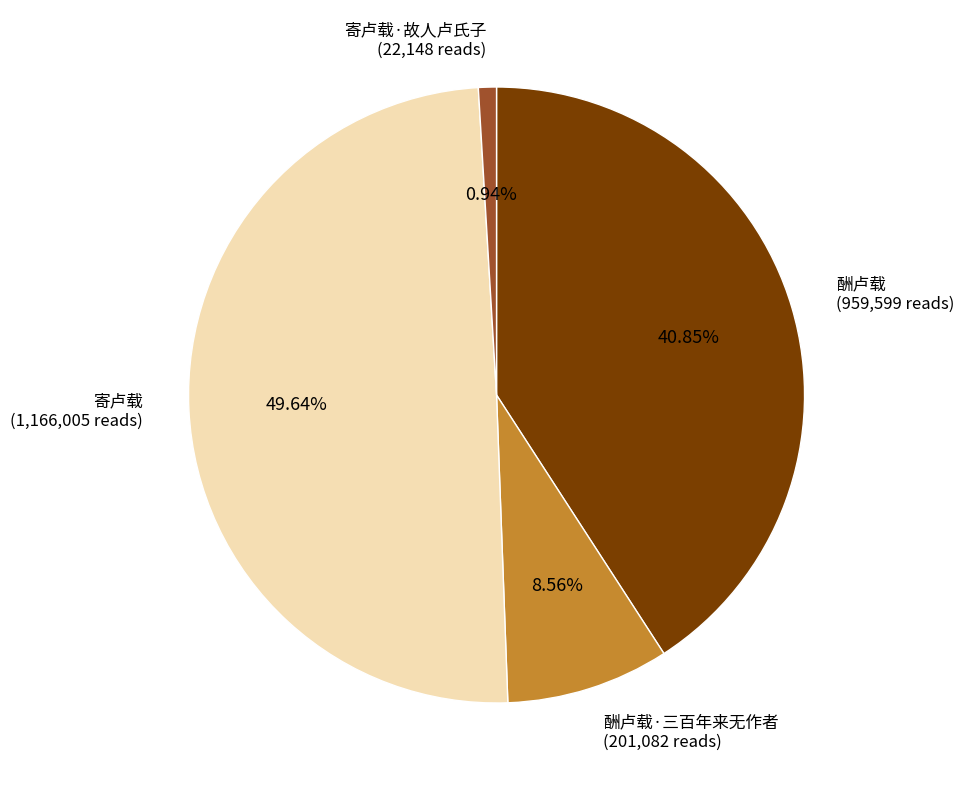

How much of the chart is everything except 寄卢载?

50.4%